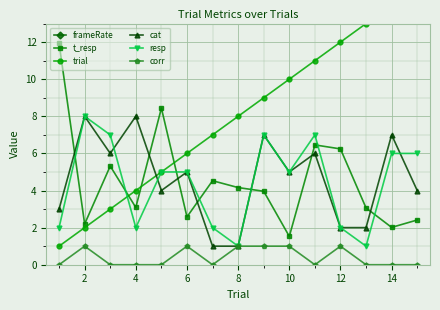

How many interior local valleys does the resp series have?

4